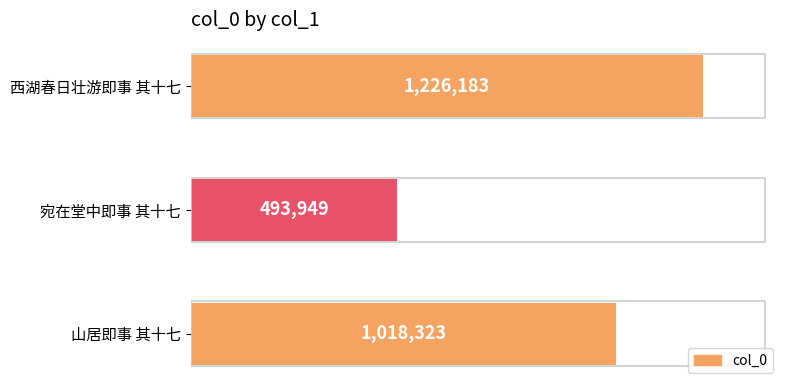

The chart shows a value of 1779341 at 西湖春日壮游即事 其十七. True or false?

False